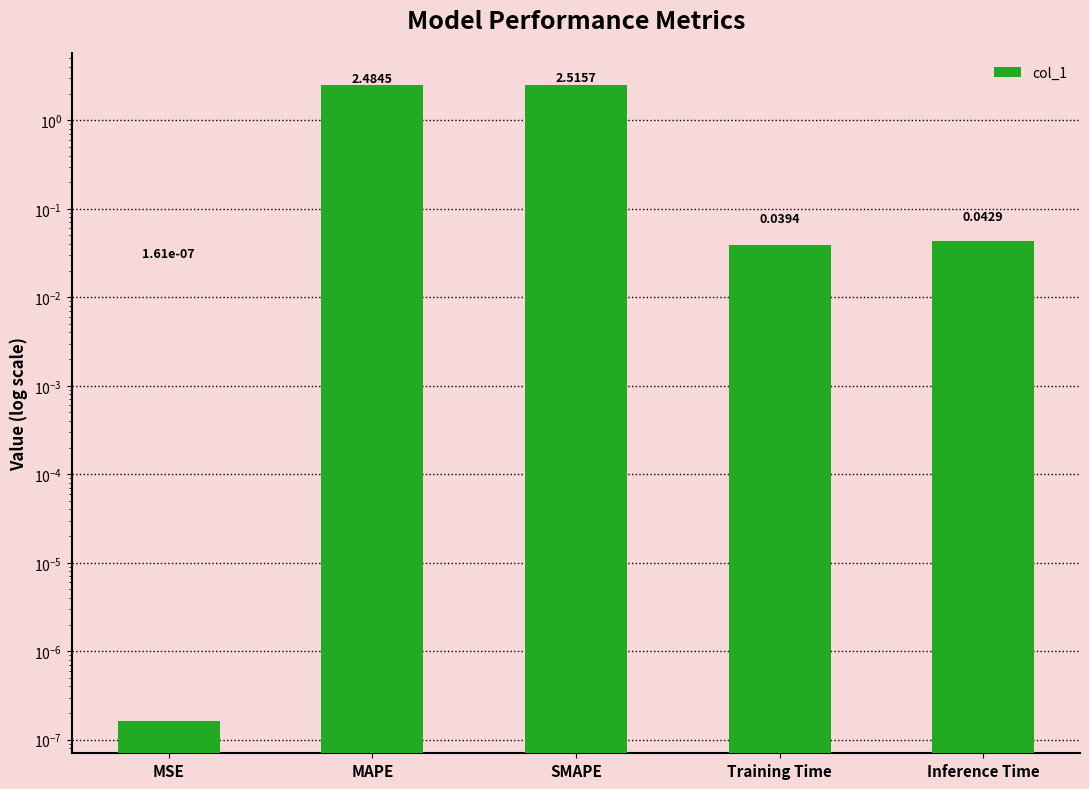

Reading left to right, what are all the values shown in this chart?

MSE=0.0	MAPE=2.5	SMAPE=2.5	Training Time=0.0	Inference Time=0.0